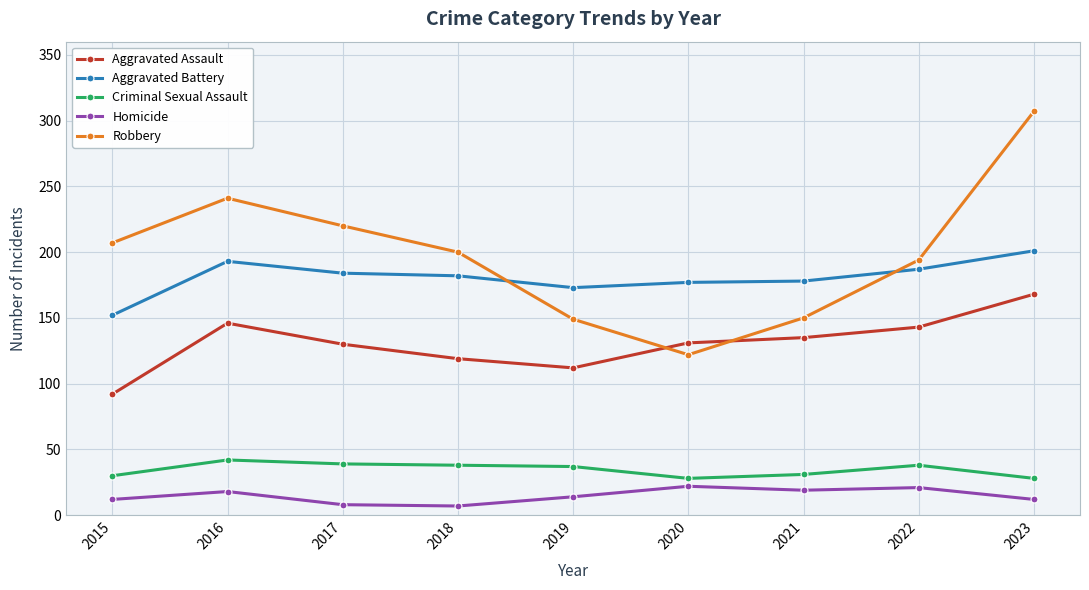

The Aggravated Assault series shows 119 at 2018. True or false?

True